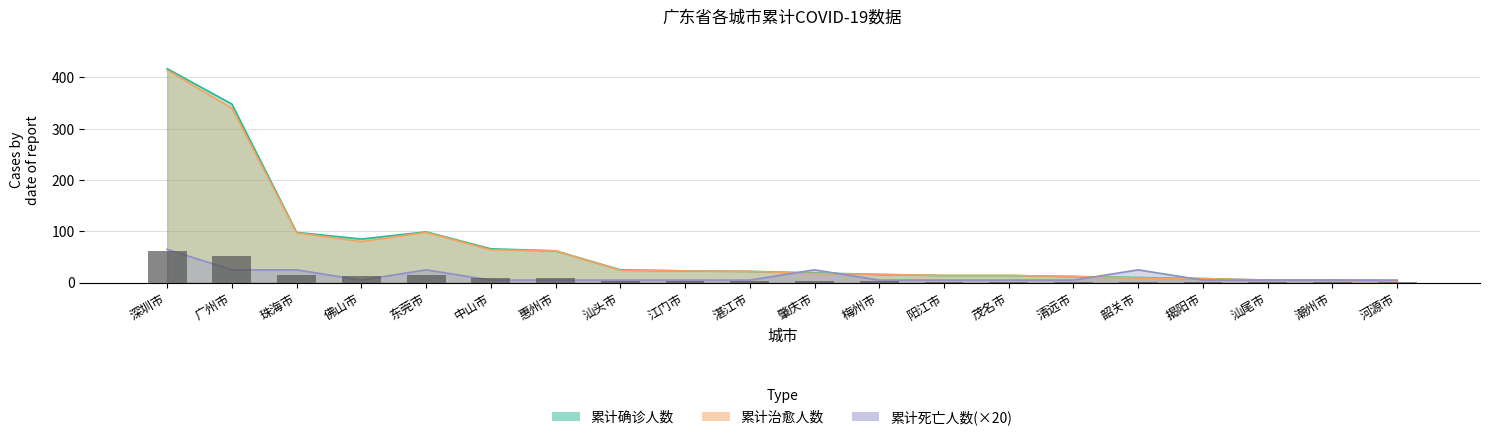

Rank the series at 河源市 from lowest to highest value.

累计治愈人数, 累计确诊人数, 累计死亡人数